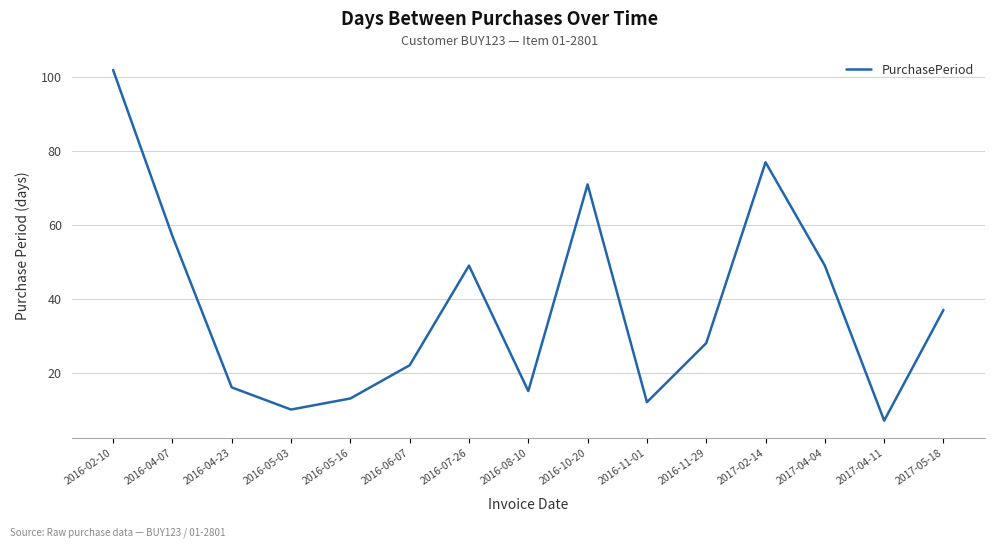

Which has a higher value, 2016-02-10 or 2016-06-07?

2016-02-10